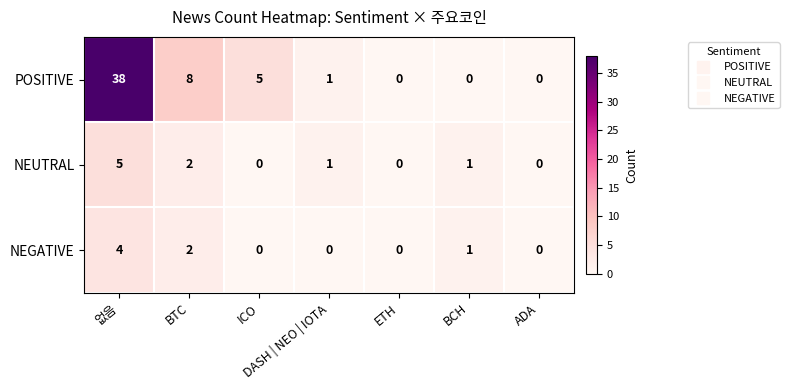

Read the POSITIVE value at BTC, to the nearest 5.

10